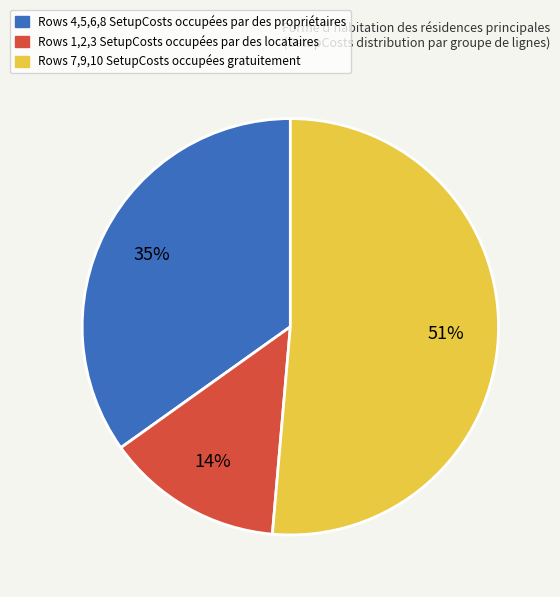

Is there a majority slice in this chart?

Yes